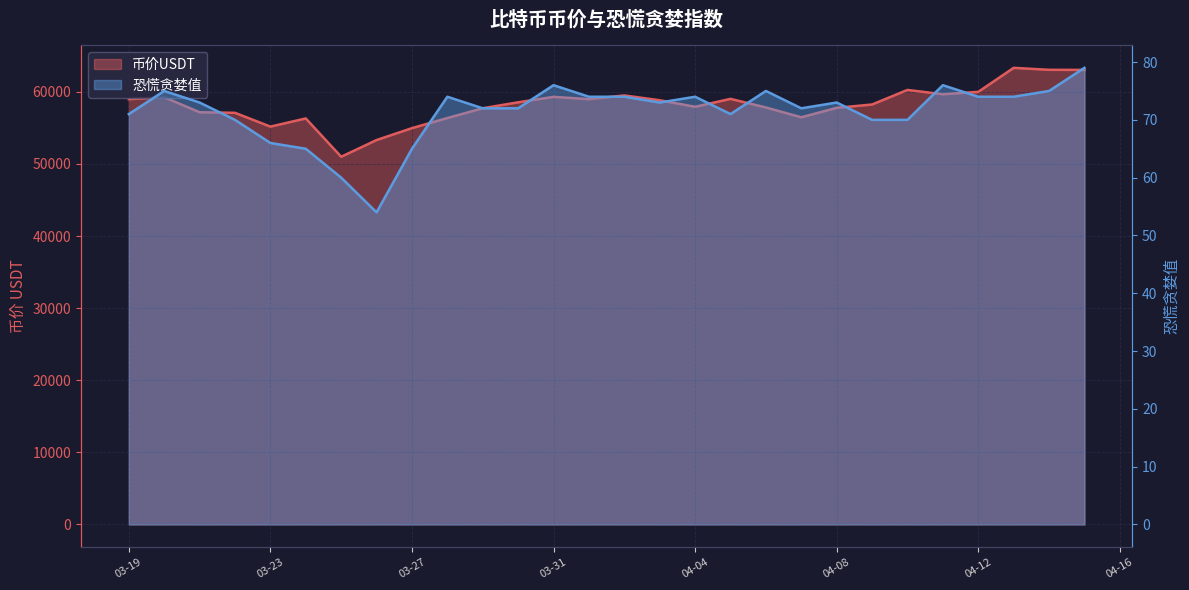

Reading left to right, what are all the values shown in this chart?

币价USDT: 58970.7	59245.0	57160.8	57080.1	55169.2	56301.4	50988.8	53306.0	54956.6	56360.0	57716.6	58537.3	59295.6	58977.9	59490.8	58821.4	57915.9	59016.3	57819.6	56461.7	57770.7	58235.5	60254.9	59654.2	59987.2	63317.5	63045.0	63029.8
恐慌贪婪值: 71.0	75.0	73.0	70.0	66.0	65.0	60.0	54.0	65.0	74.0	72.0	72.0	76.0	74.0	74.0	73.0	74.0	71.0	75.0	72.0	73.0	70.0	70.0	76.0	74.0	74.0	75.0	79.0